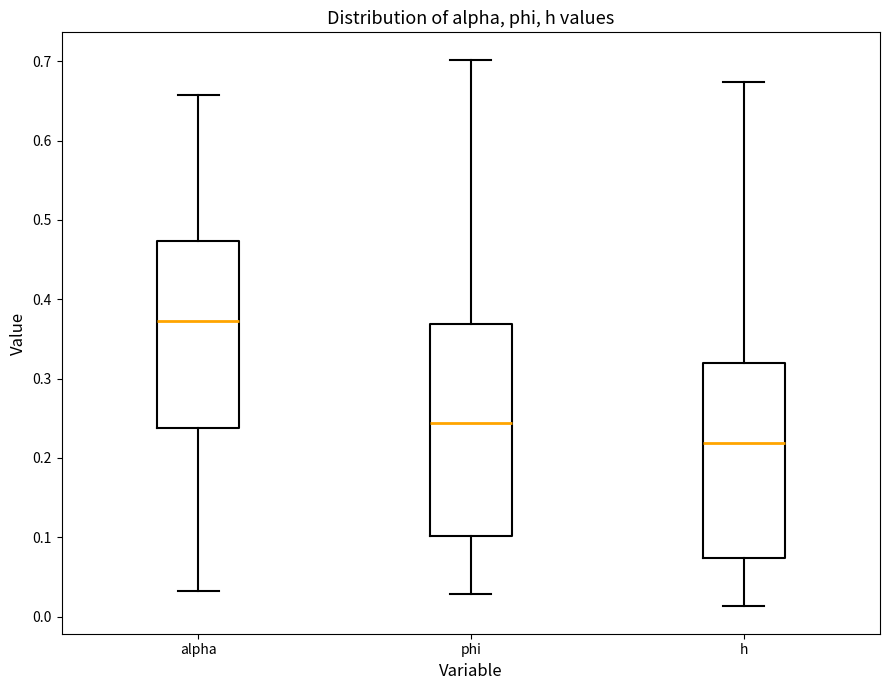

Reading left to right, transcribe this box plot: for each box, give where its median line is, the range the box spans, and where its two whiskers end, as read against the y-axis. The values are not printed on the chart, so give them approximately, as read against the axis.

alpha: median 0.37, box 0.24 to 0.47, whiskers 0.03 to 0.66
phi: median 0.24, box 0.10 to 0.37, whiskers 0.03 to 0.70
h: median 0.22, box 0.07 to 0.32, whiskers 0.01 to 0.67